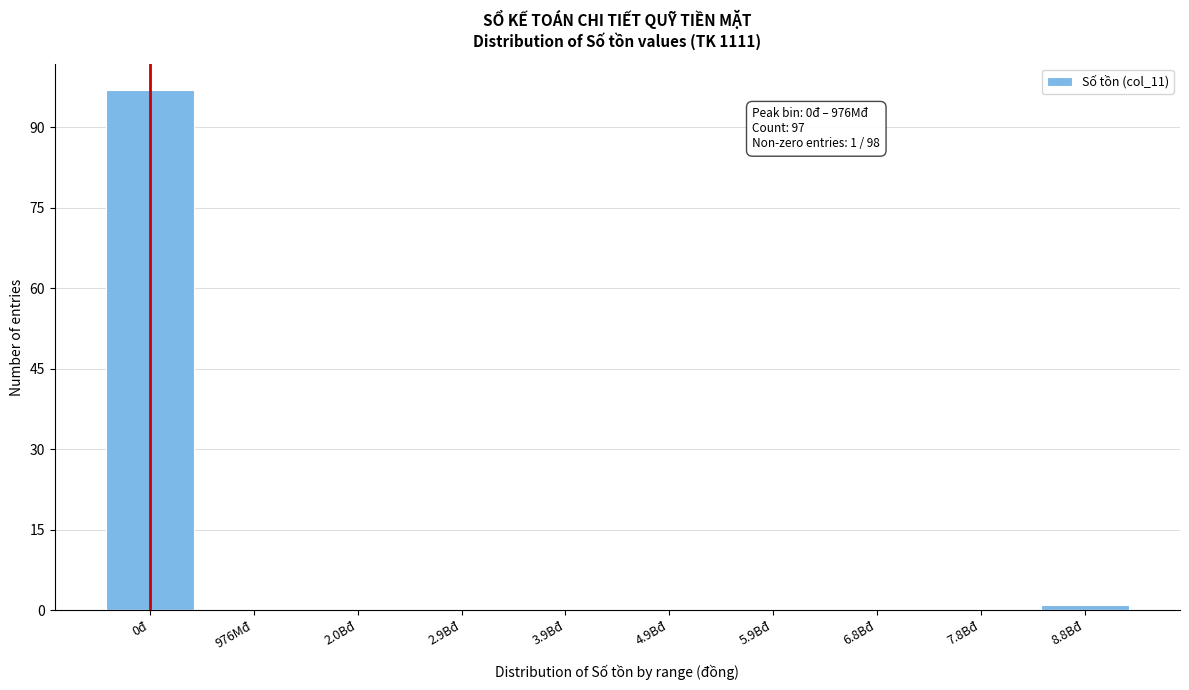

Reading left to right, transcribe all the data shown in this chart.

0đ=97	976Mđ=0	2.0Bđ=0	2.9Bđ=0	3.9Bđ=0	4.9Bđ=0	5.9Bđ=0	6.8Bđ=0	7.8Bđ=0	8.8Bđ=1